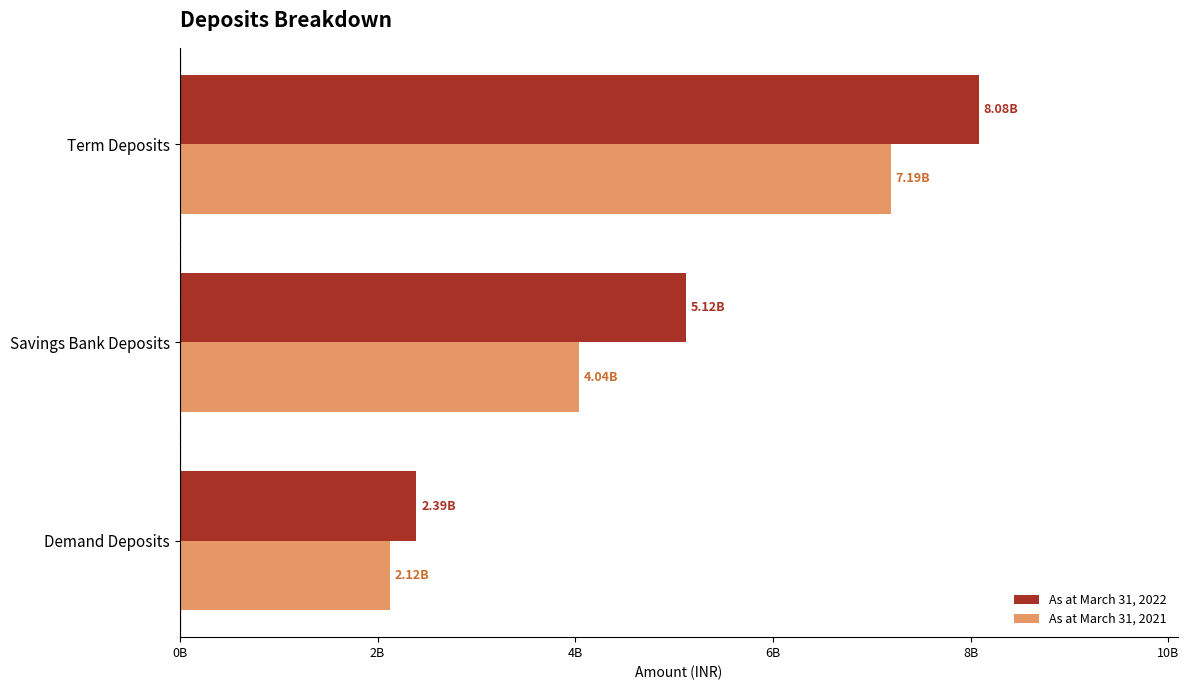

Which series has the largest range (max minus min)?

As at March 31, 2022